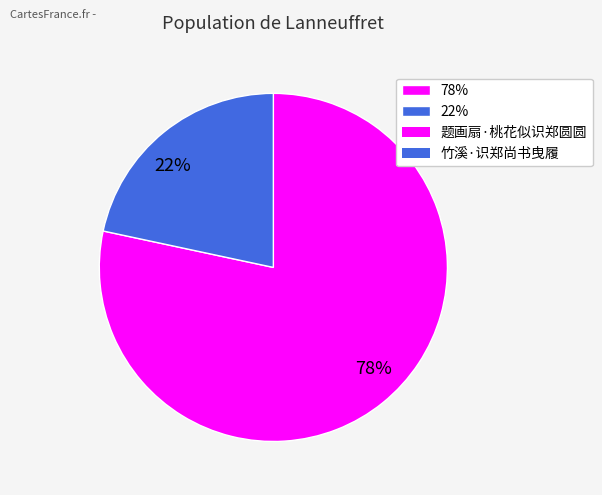

How many segments does this pie chart have?

2